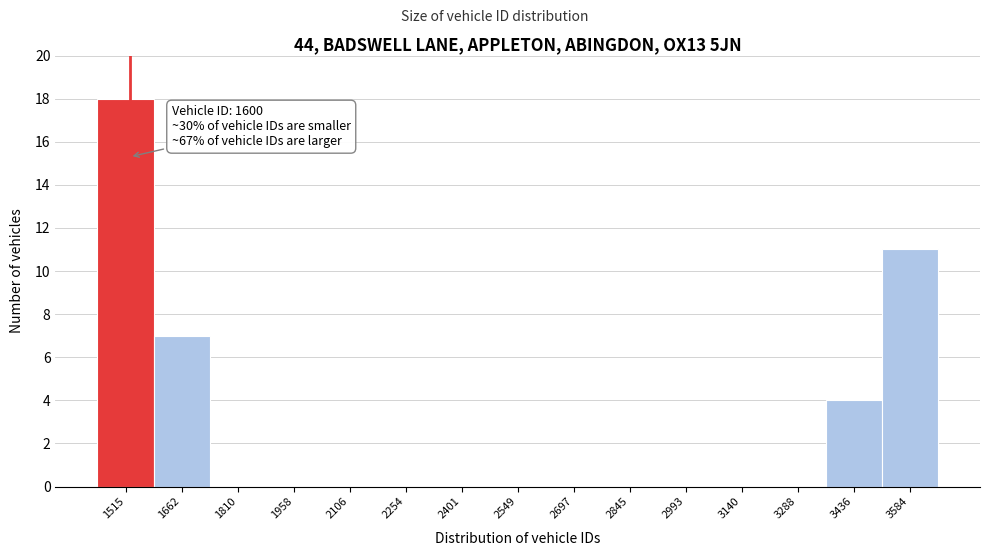

Reading right to left, list all the values displayed in this chart.

3584=11	3436=4	3288=0	3140=0	2993=0	2845=0	2697=0	2549=0	2401=0	2254=0	2106=0	1958=0	1810=0	1662=7	1515=18